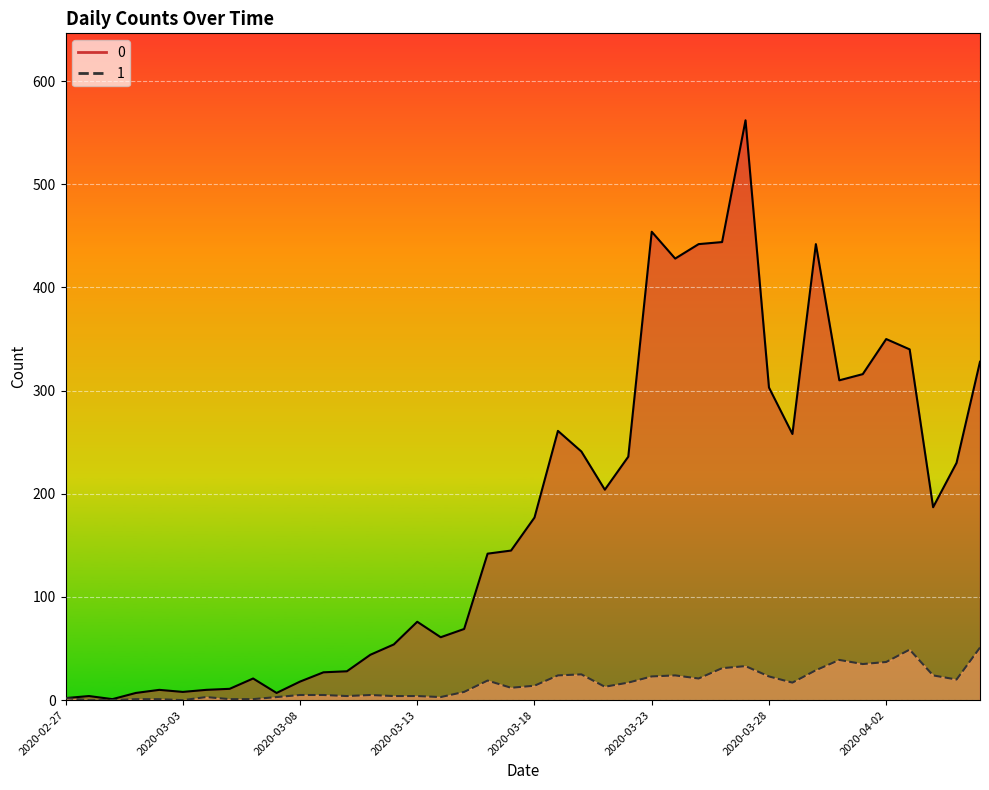

The value of 0 at 2020-03-24 is 141. True or false?

False